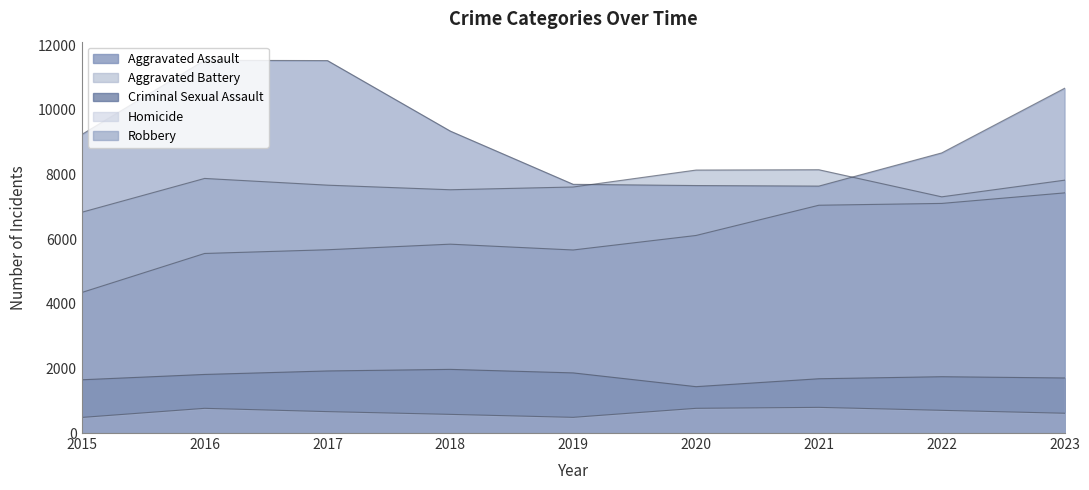

True or false: Robbery and Criminal Sexual Assault intersect in this chart.

False